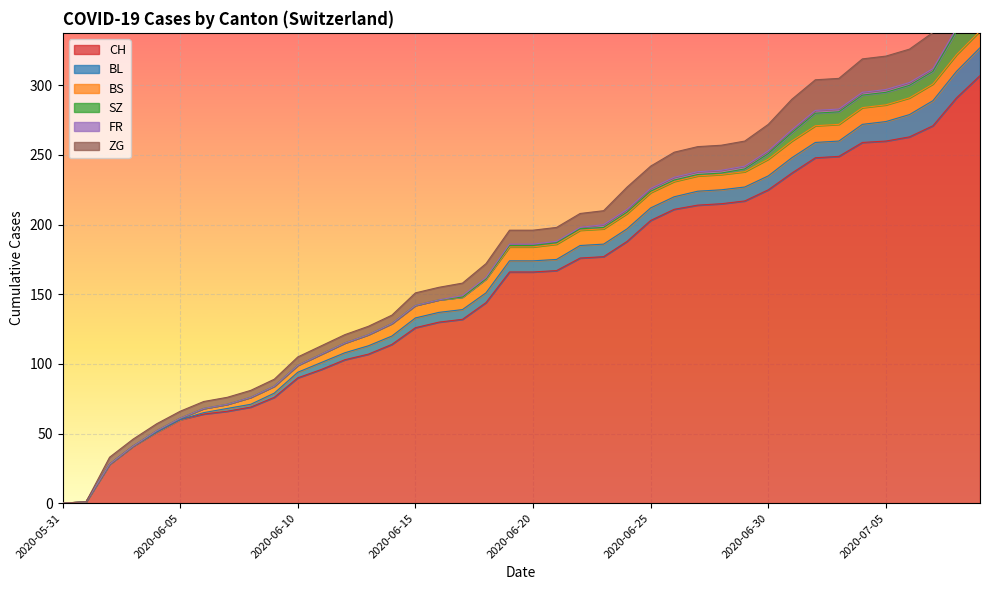

At which category is the sum across all series the highest?

2020-07-09